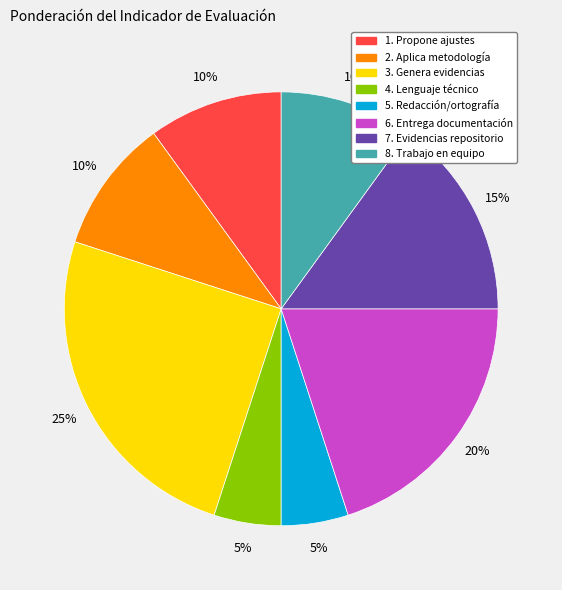

Does 2. Aplica metodología represent more than half of the total?

No